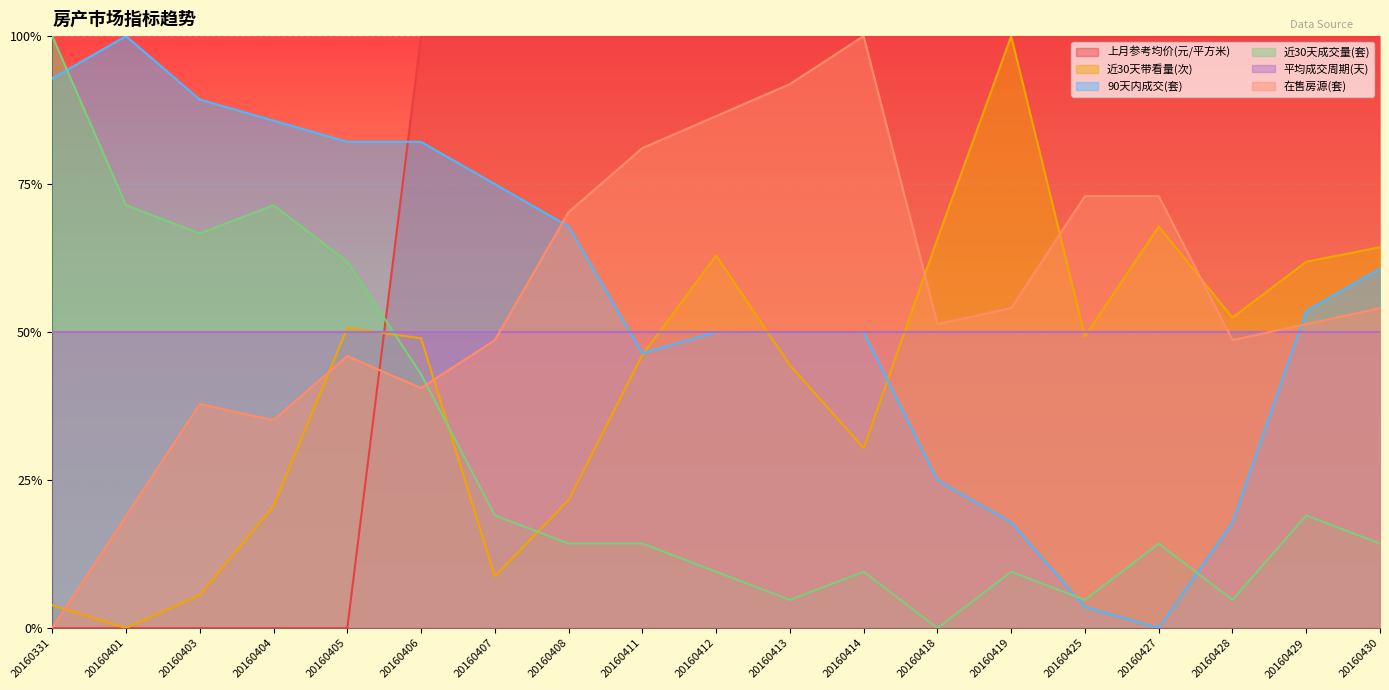

Which series has the widest spread of values?

上月参考均价(元/平方米)